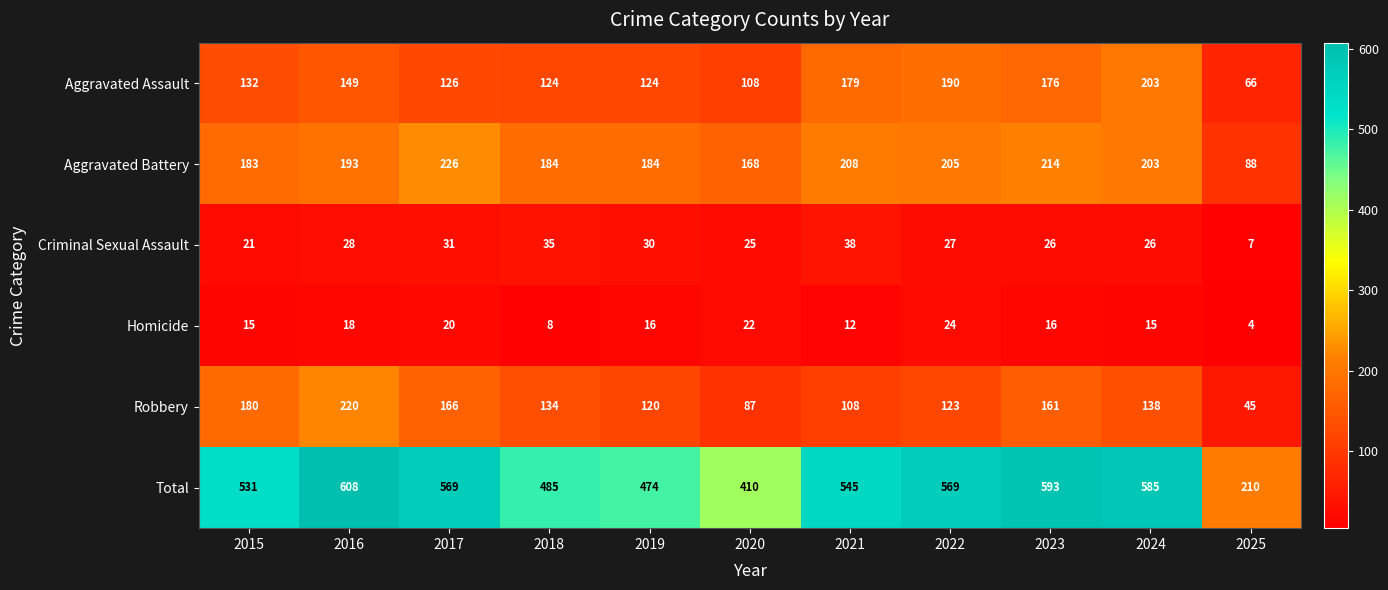

At how many categories does at least one series exceed 5?

11